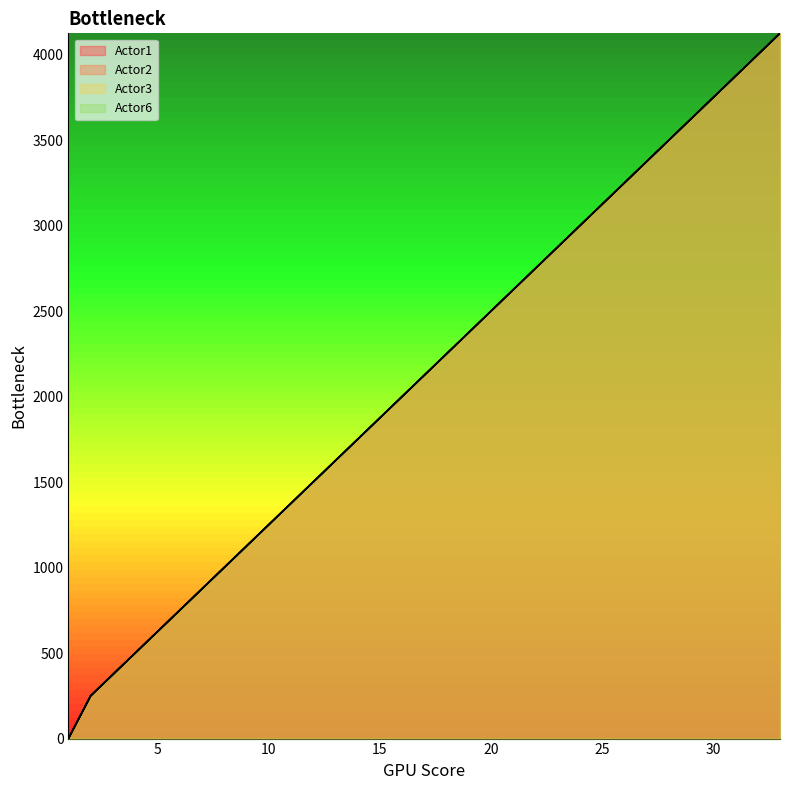

What is the value of the Actor2 point at the 15th from the left?

1875